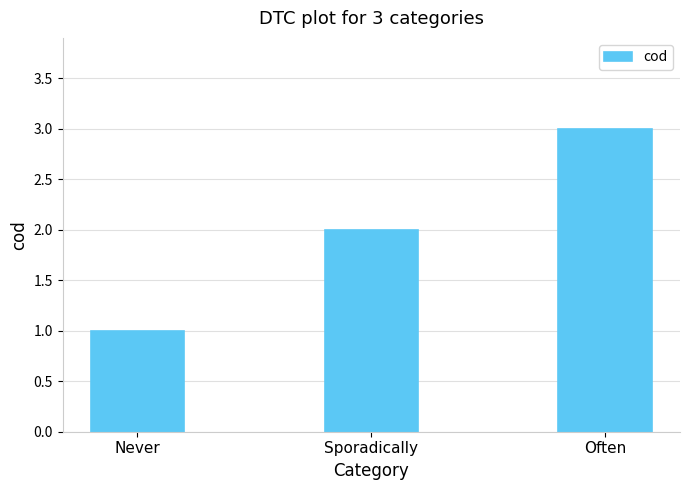

What is the label of the 1st bar from the left?

Never